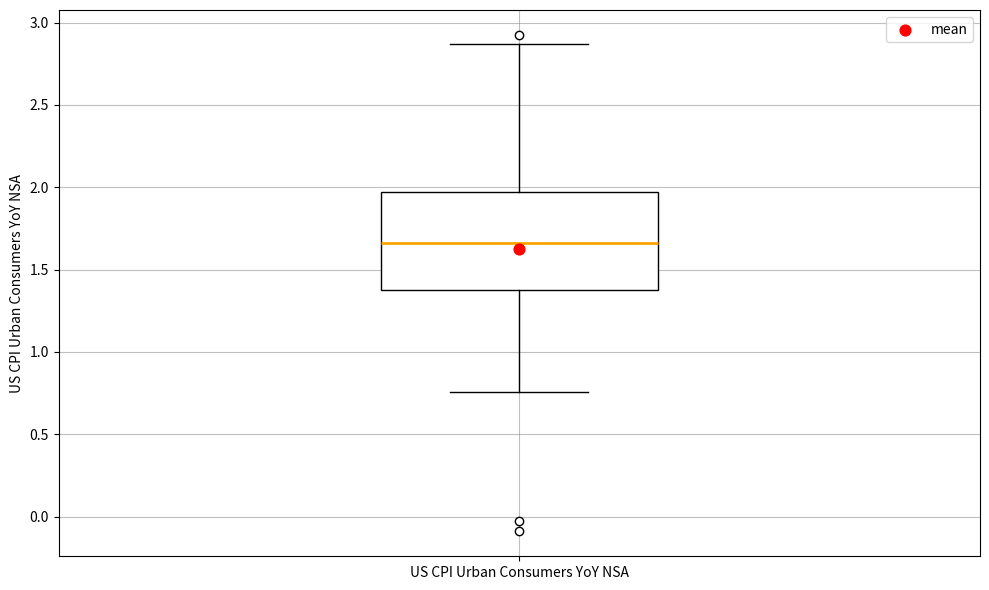

Transcribe this box plot: give where the median line is, the range the box spans, and where the two whiskers end, as read against the y-axis. The values are not printed on the chart, so give them approximately, as read against the axis.

median 1.65, box 1.35 to 1.95, whiskers 0.75 to 2.85